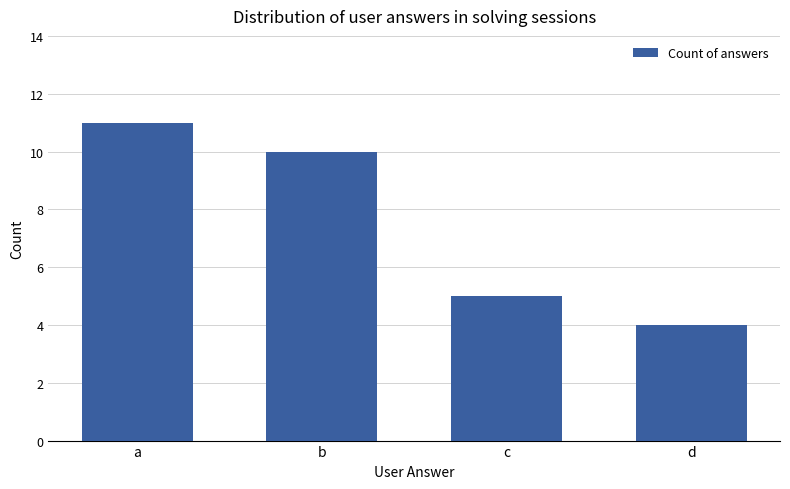

Where is the data nearest to the value 7?

c